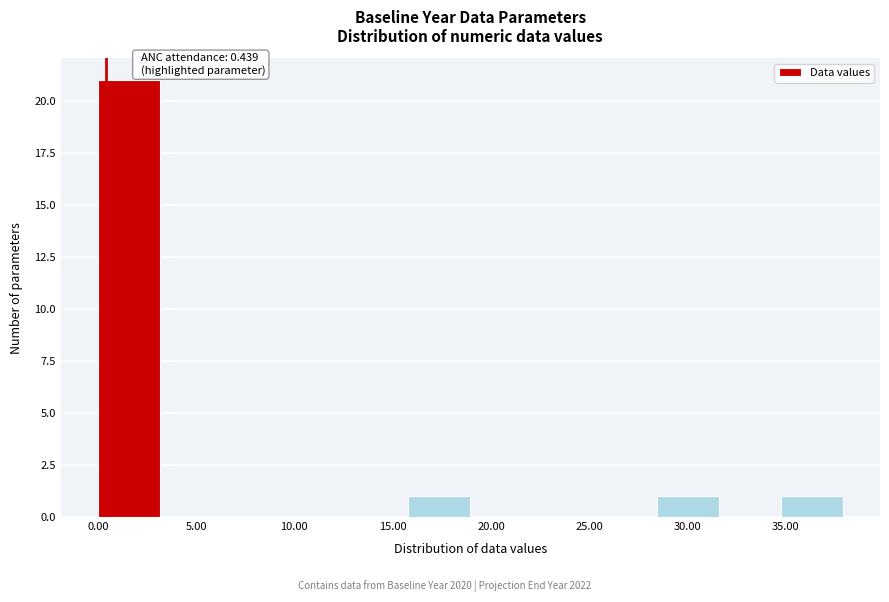

Over which range of the x-axis is the bar tallest?

0.0 to 3.0